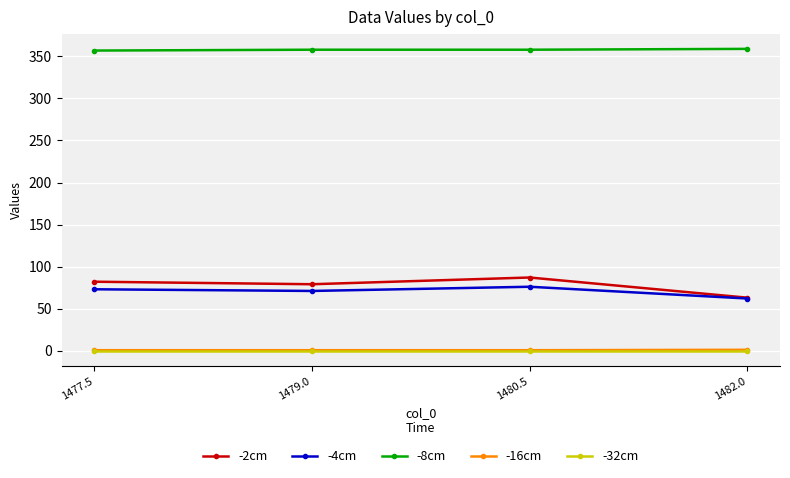

Between 1477.5 and 1482.0, which series saw the biggest shift?

-2cm